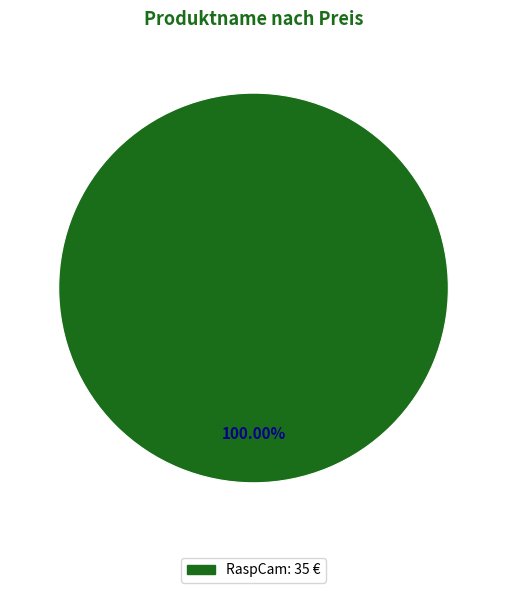

Does any single category account for the majority?

Yes